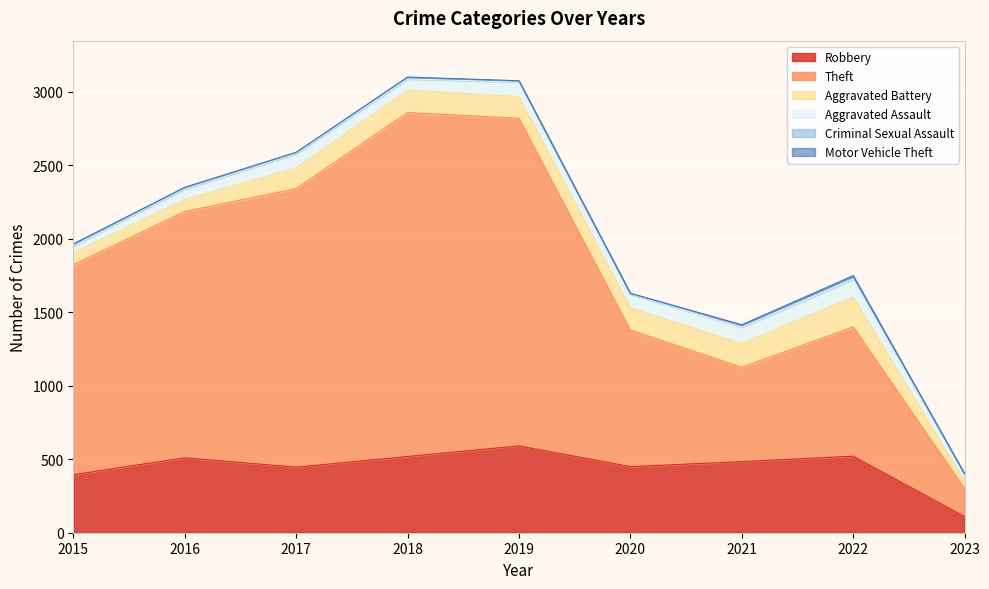

True or false: Robbery and Aggravated Assault cross at least once.

False